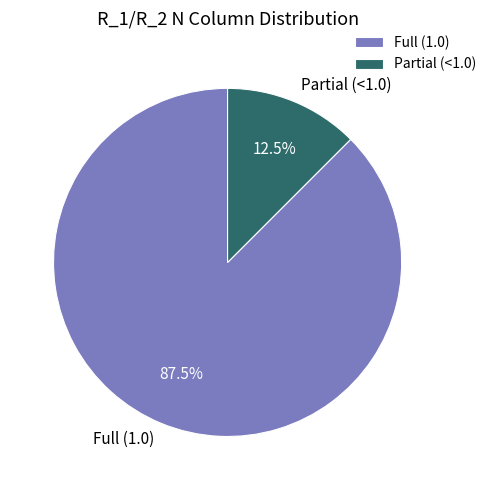

Between Partial (<1.0) and Full (1.0), which is larger?

Full (1.0)